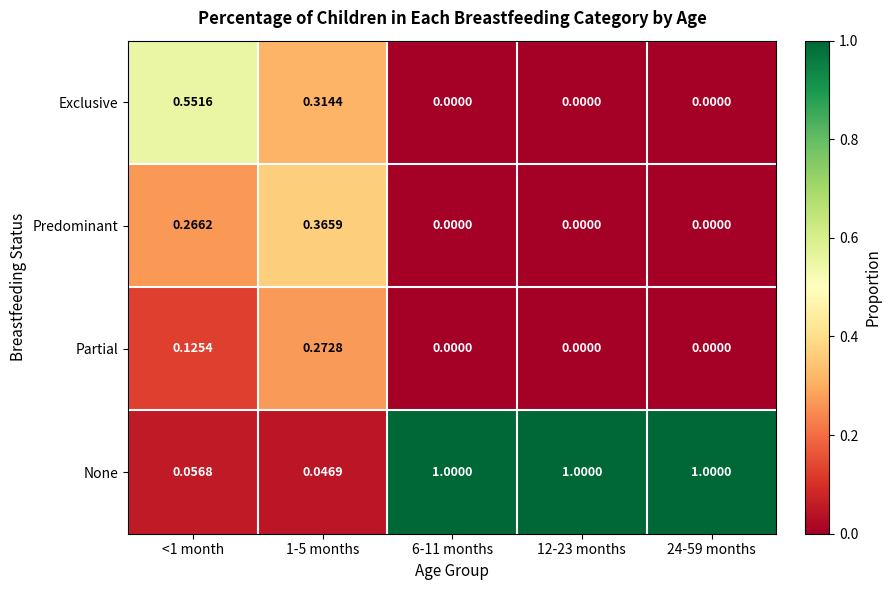

Rank the series by their maximum value, from lowest to highest.

Partial, Predominant, Exclusive, None